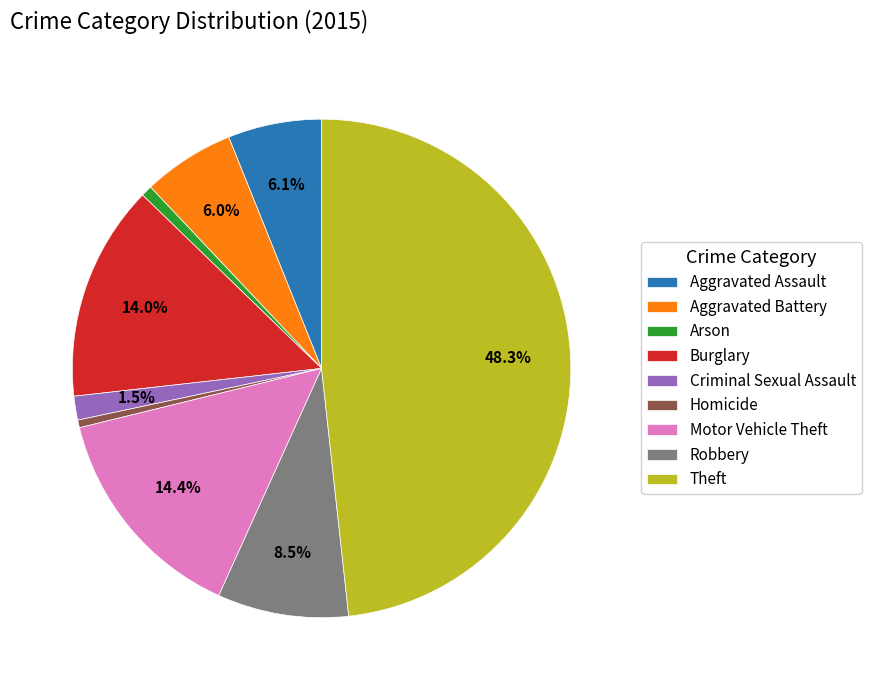

Is there a majority slice in this chart?

No